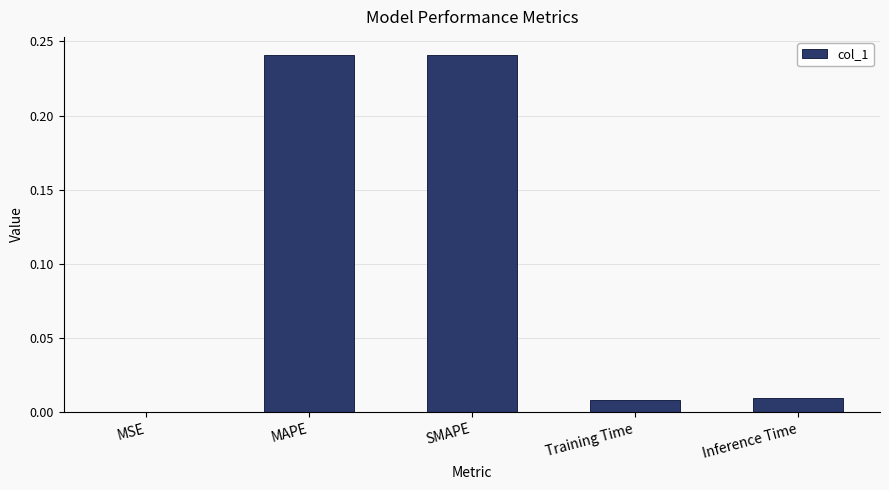

The chart shows a value of 0.4 at SMAPE. True or false?

False